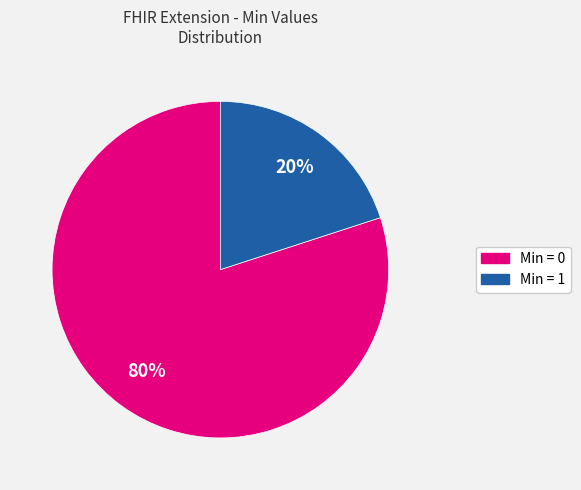

Does any single category account for the majority?

Yes